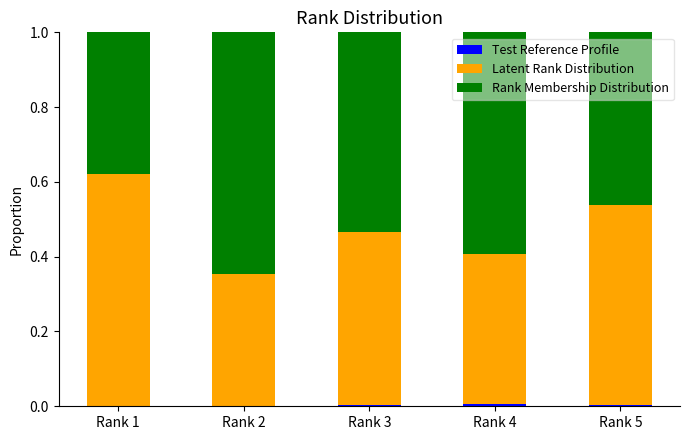

How many categories are shown in the chart?

5